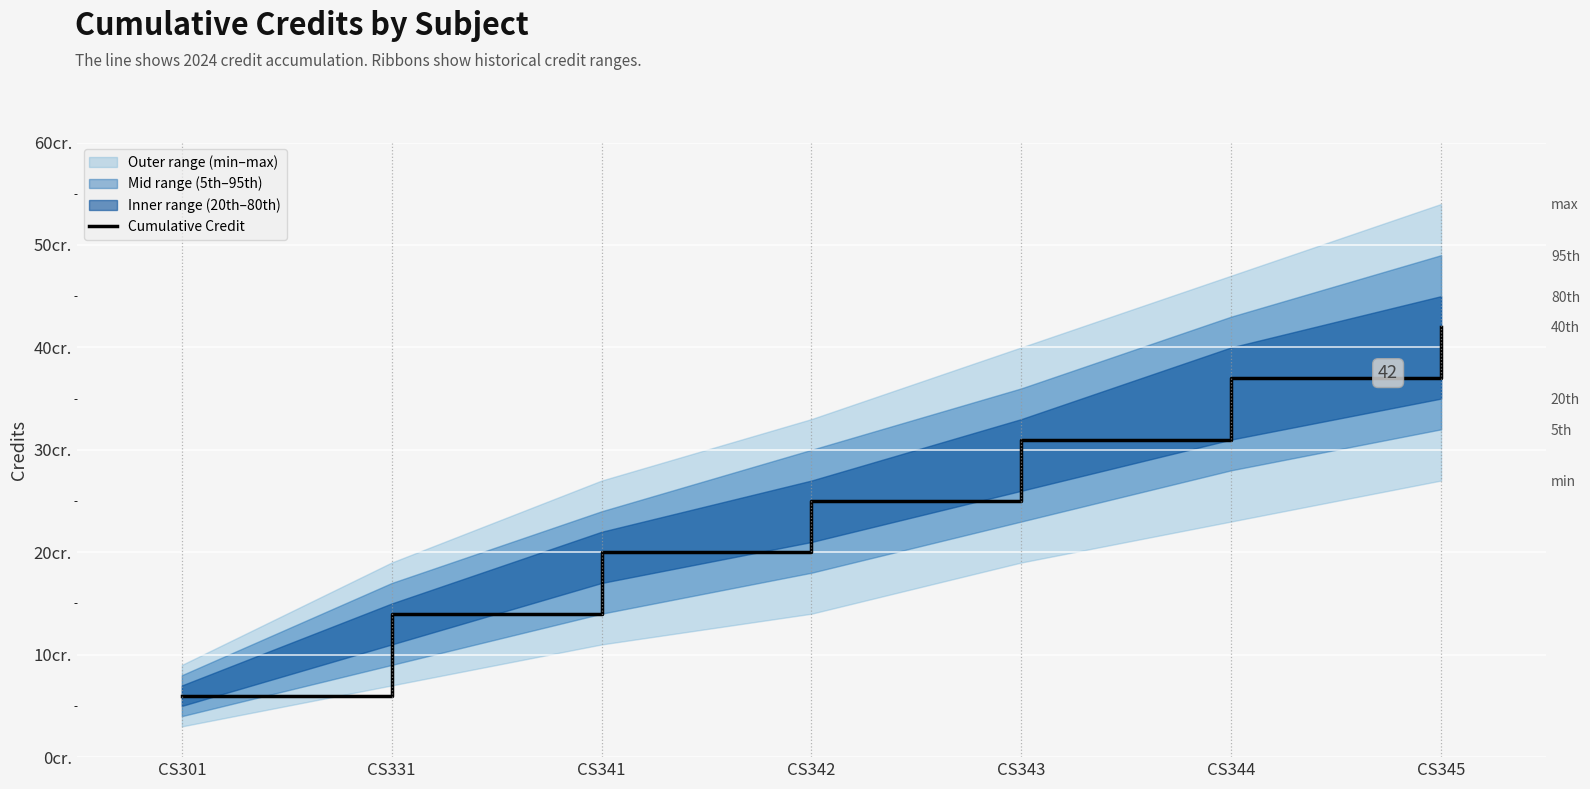

Where is the data nearest to the value 24?

CS342